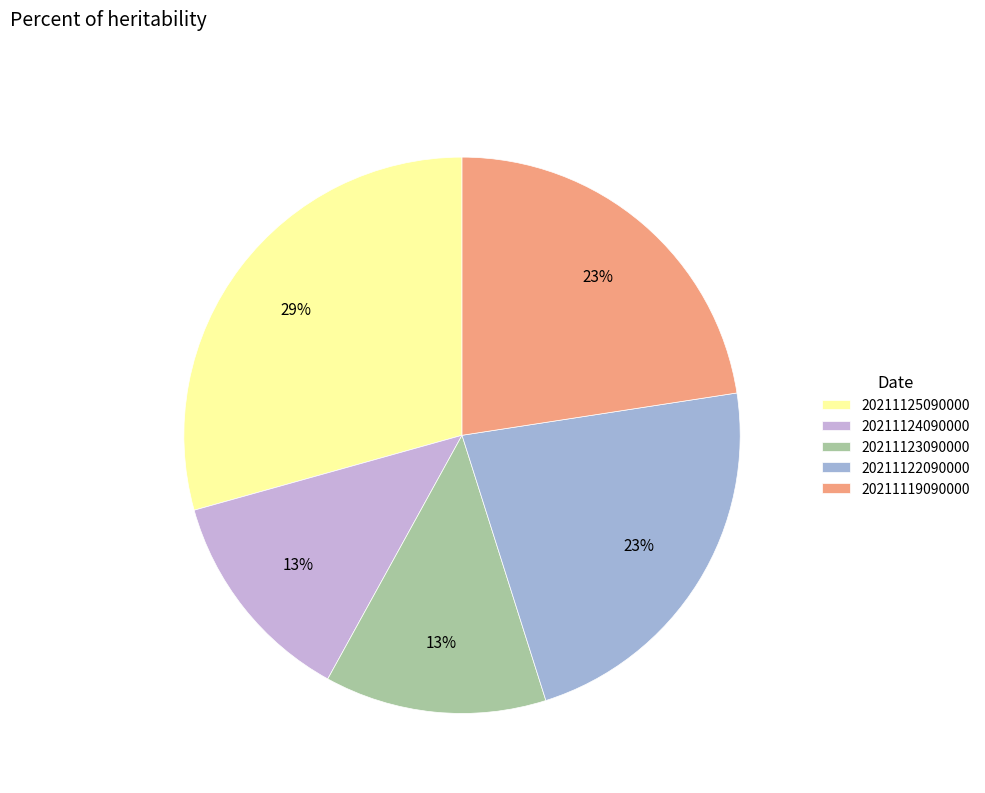

Between 20211122090000 and 20211125090000, which is larger?

20211125090000